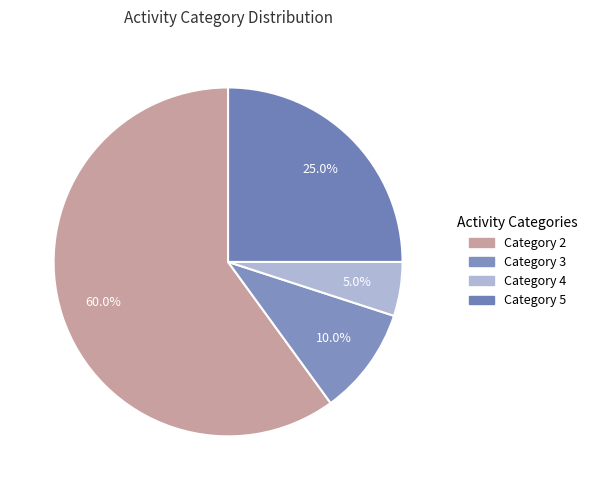

Which category accounts for the majority?

Category 2